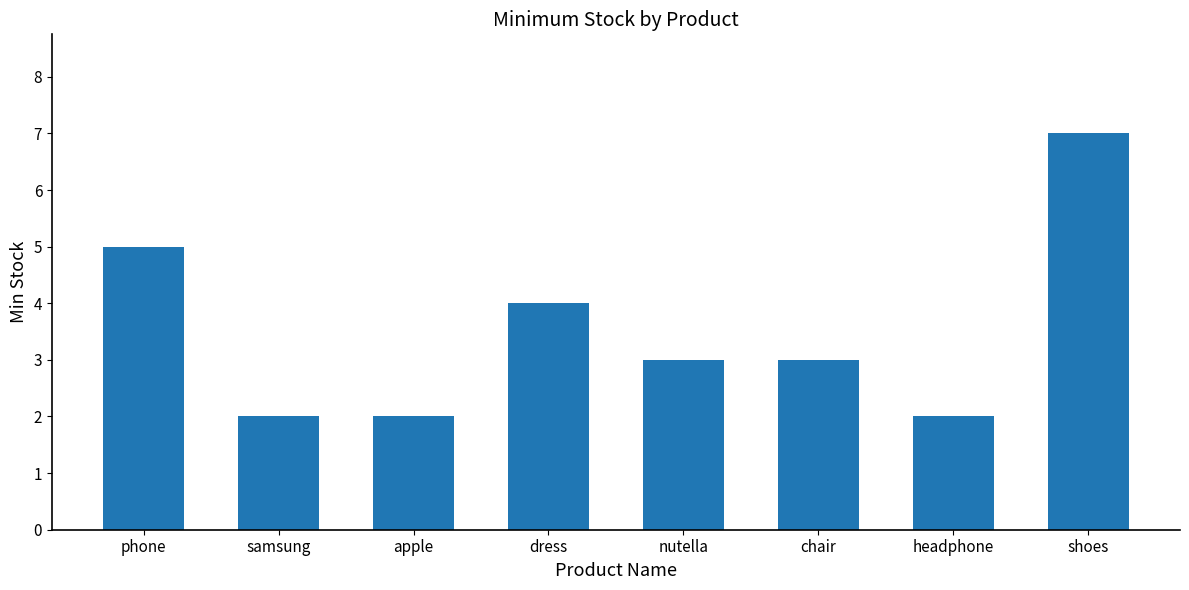

How many values are between 2 and 5?

7